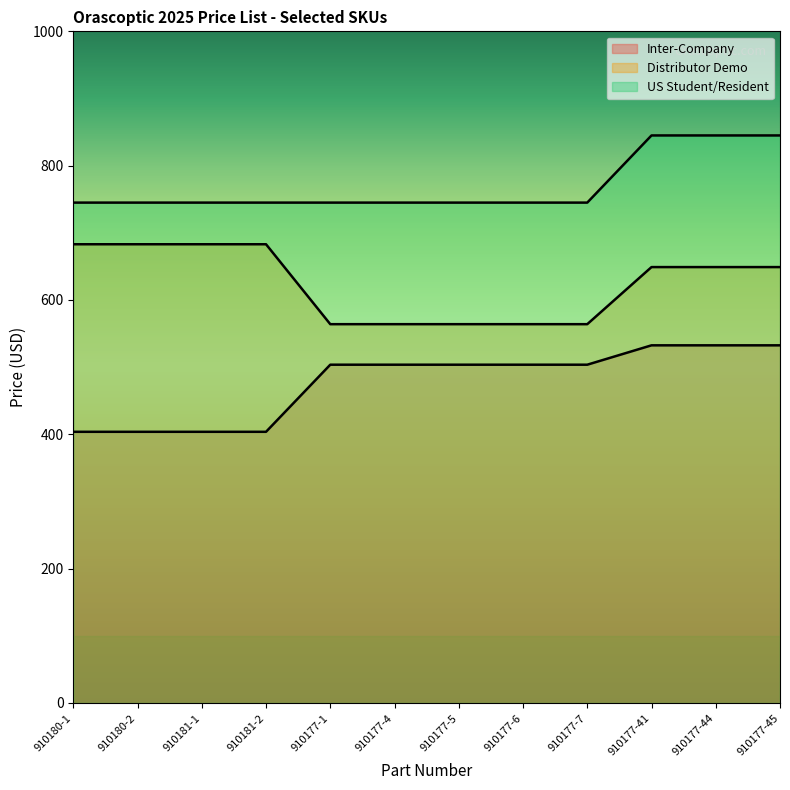

At which category is the sum across all series the highest?

910177-41